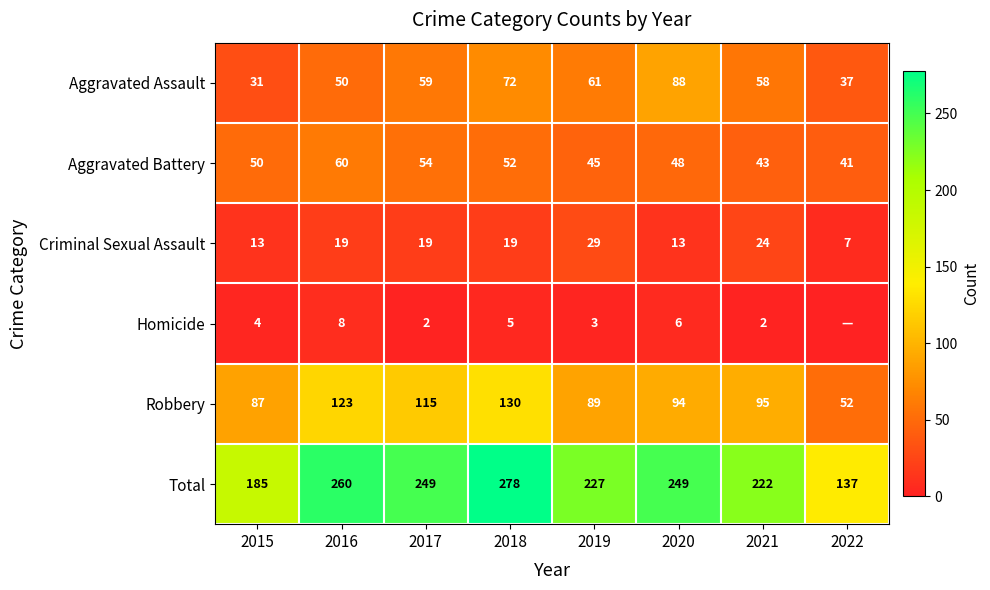

Where does the Total series first go above 249?

2016